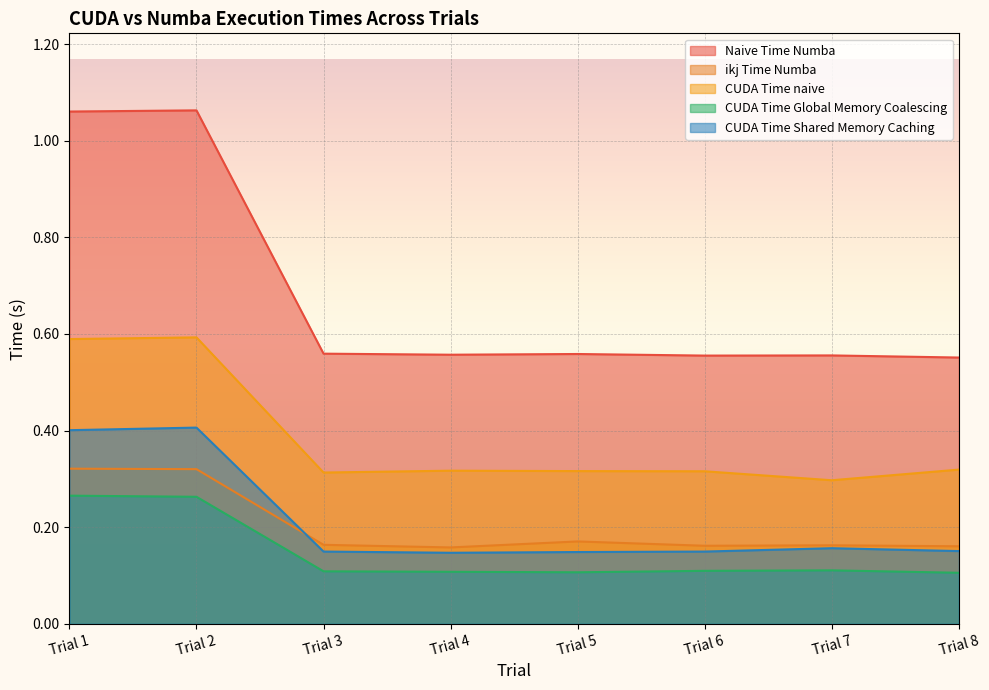

Reading left to right, list all the values displayed in this chart.

Naive Time Numba: 1.1	1.1	0.6	0.6	0.6	0.6	0.6	0.6
ikj Time Numba: 0.3	0.3	0.2	0.2	0.2	0.2	0.2	0.2
CUDA Time naive: 0.6	0.6	0.3	0.3	0.3	0.3	0.3	0.3
CUDA Time Global Memory Coalescing: 0.3	0.3	0.1	0.1	0.1	0.1	0.1	0.1
CUDA Time Shared Memory Caching: 0.4	0.4	0.1	0.1	0.1	0.1	0.2	0.2